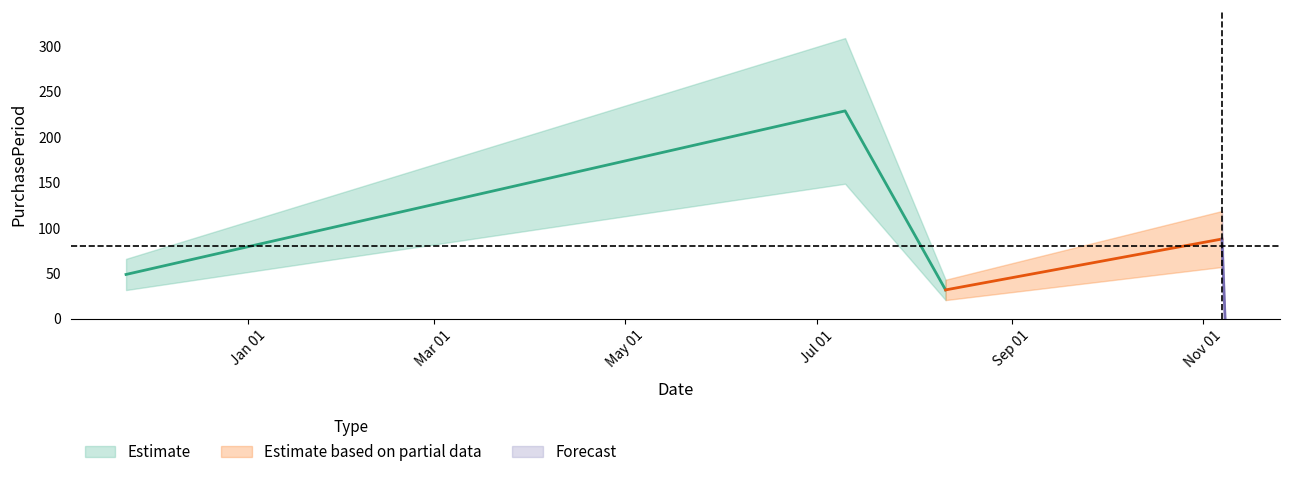

What is the difference between the maximum and minimum values?

228